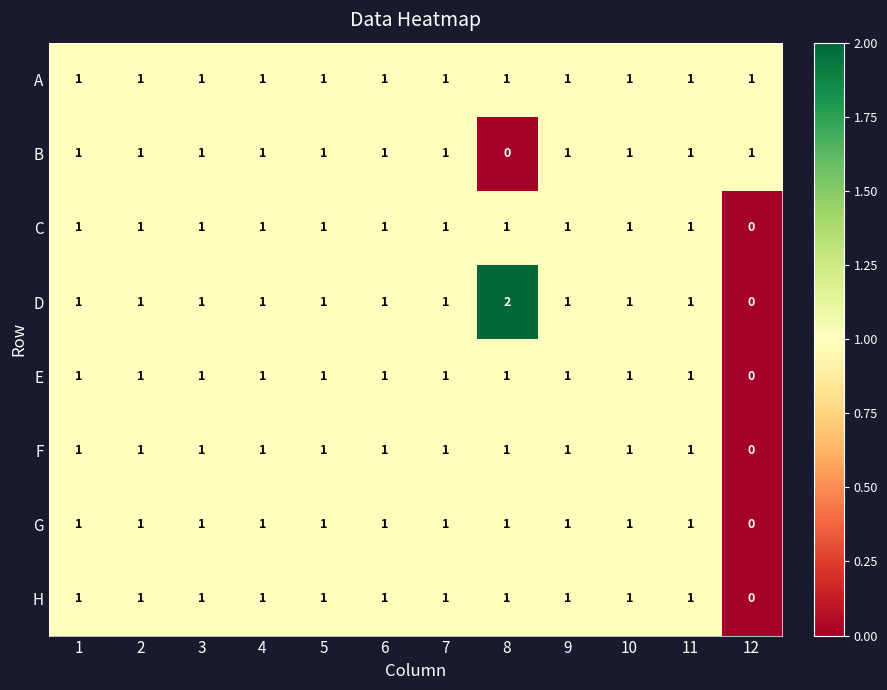

What is the maximum value shown in the chart?

2